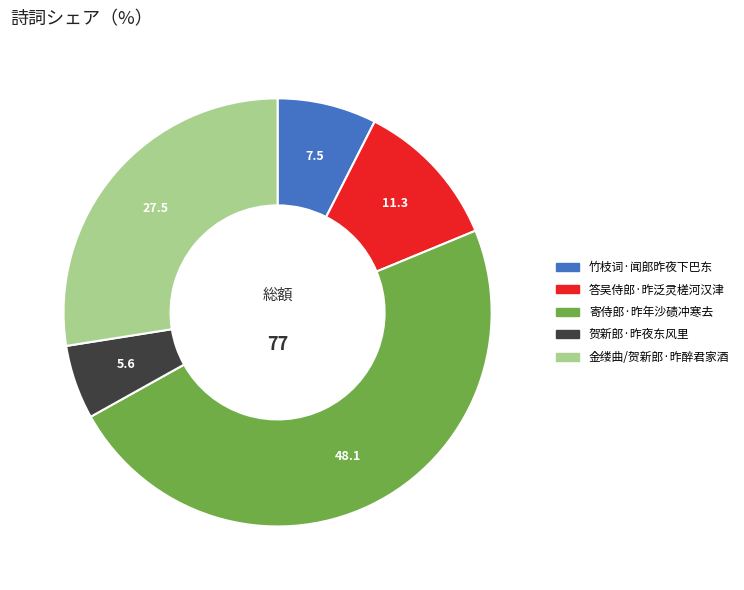

Is the sum of 竹枝词·闻郎昨夜下巴东 and 贺新郎·昨夜东风里 greater than half?

No